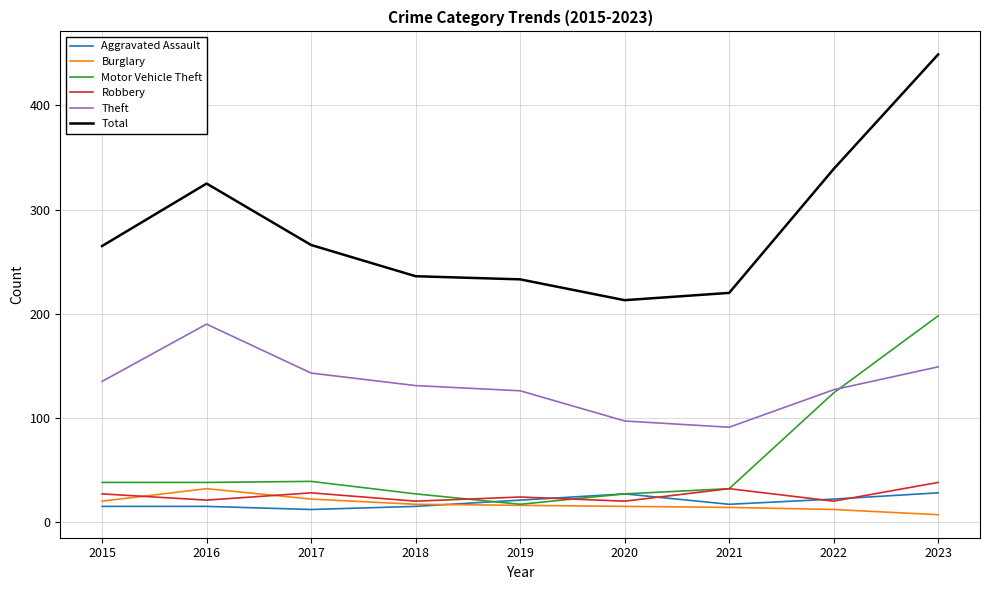

What is the lowest value of the Theft series?

91